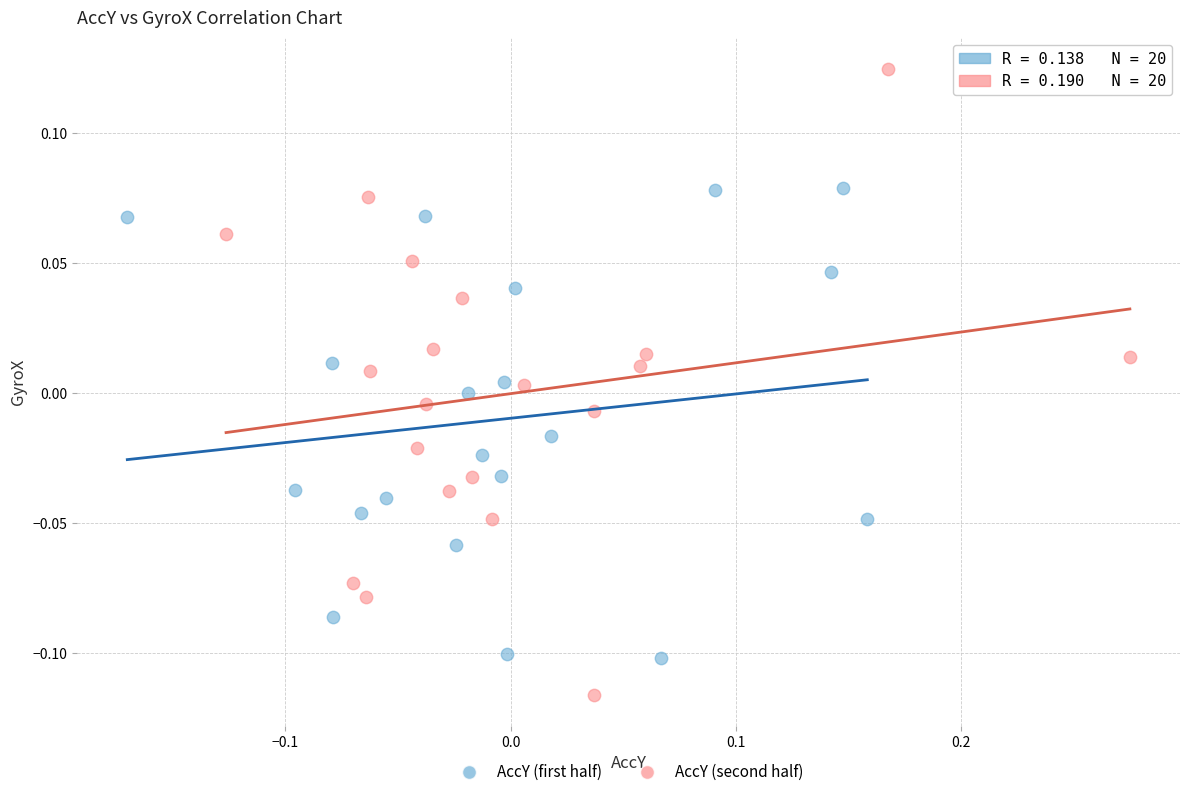

Which series has the largest Y range (max minus min)?

AccY (second half)